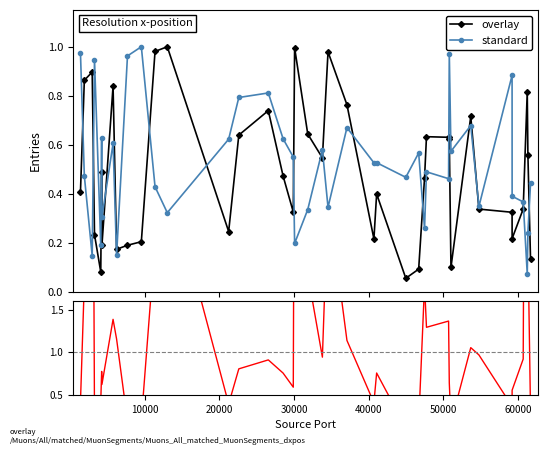

True or false: standard has more than 2 points higher than both neighbors.

True